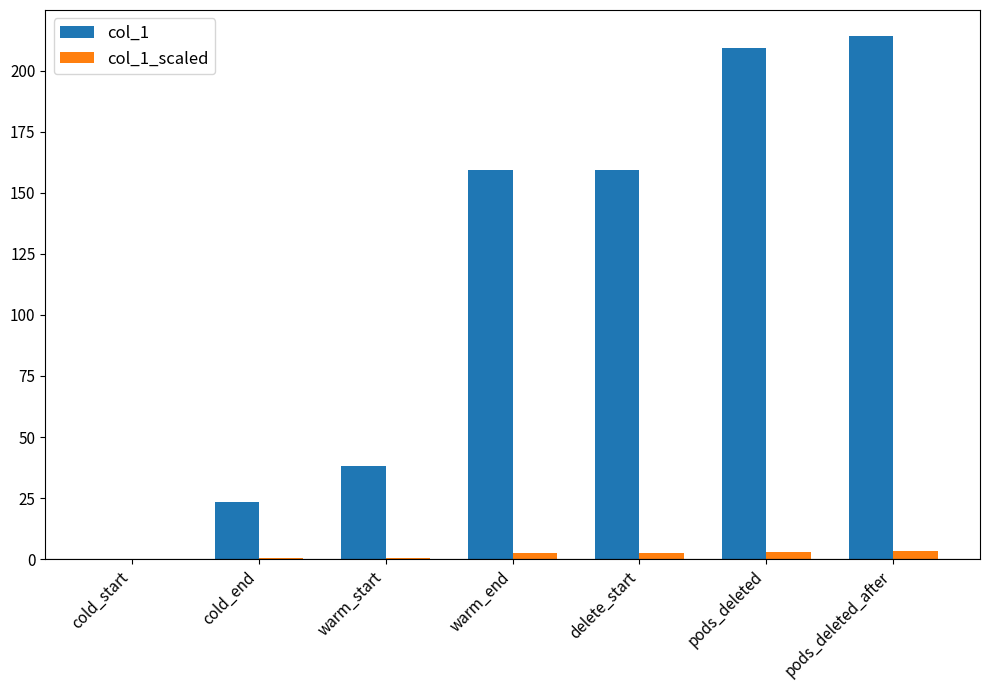

The col_1 series shows 209.1 at pods_deleted. True or false?

True